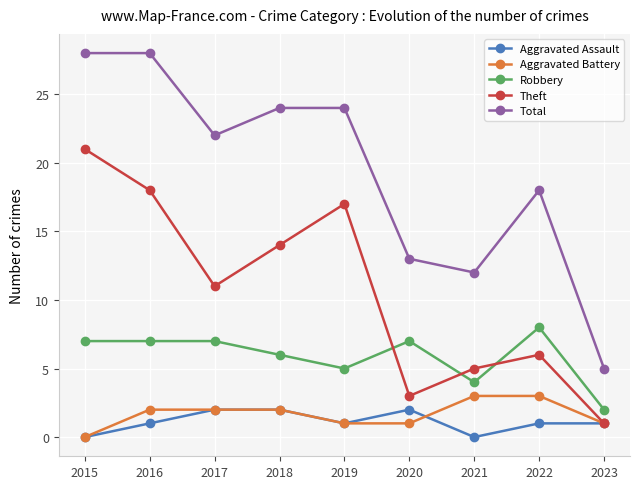

The value of Robbery at 2022 is 8. True or false?

True